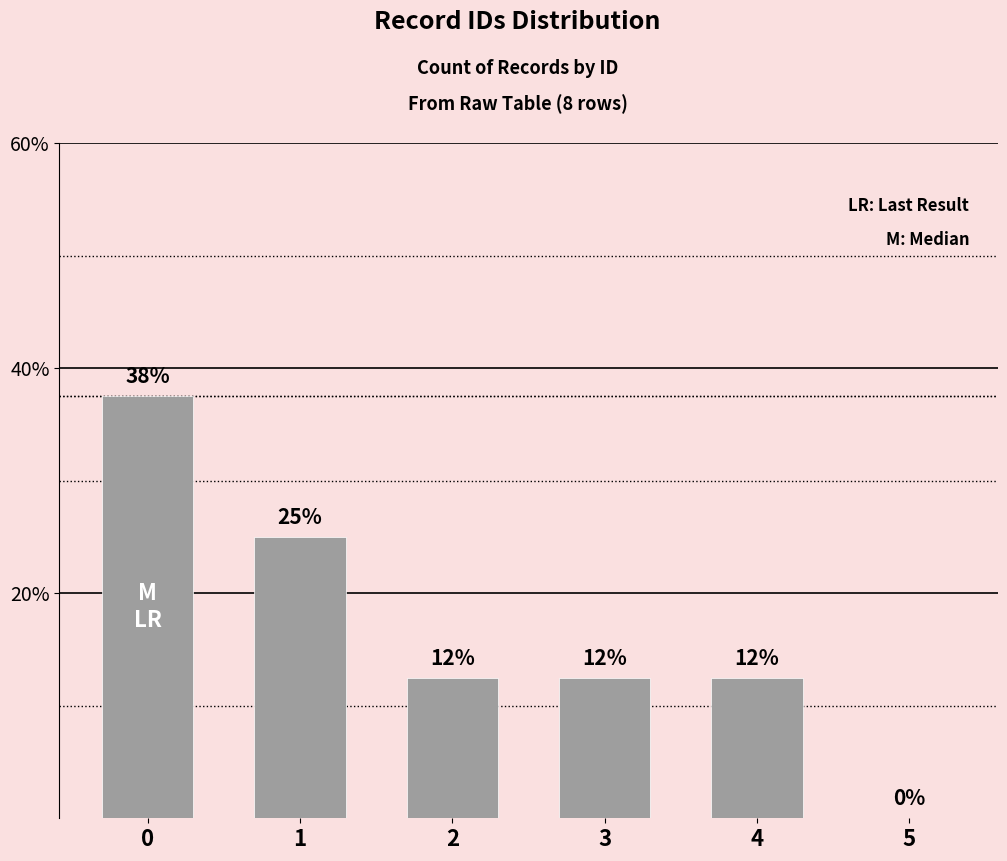

Rank the categories by value from lowest to highest.

5, 2, 3, 4, 1, 0